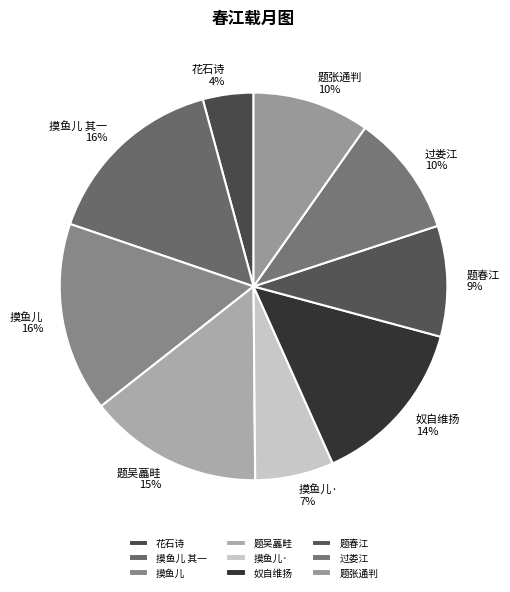

What percentage is the 过娄江 slice, to the nearest percent?

10%